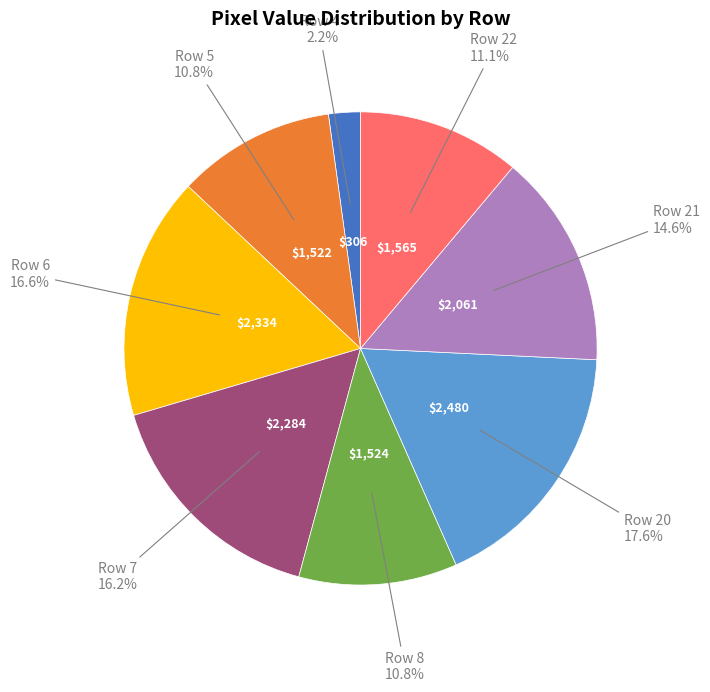

What is the smallest slice in the pie chart?

Row 4